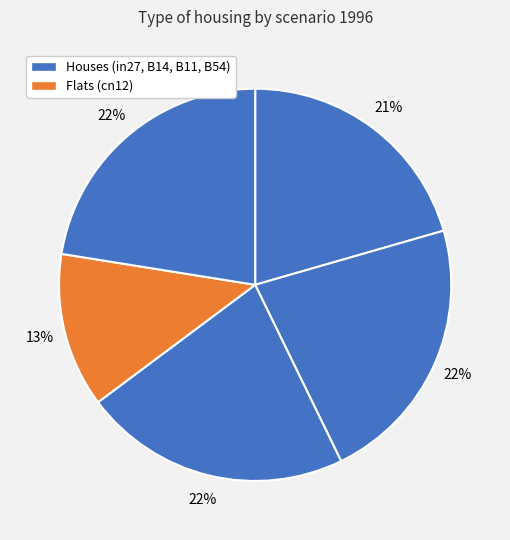

Count the number of slices in the pie.

5